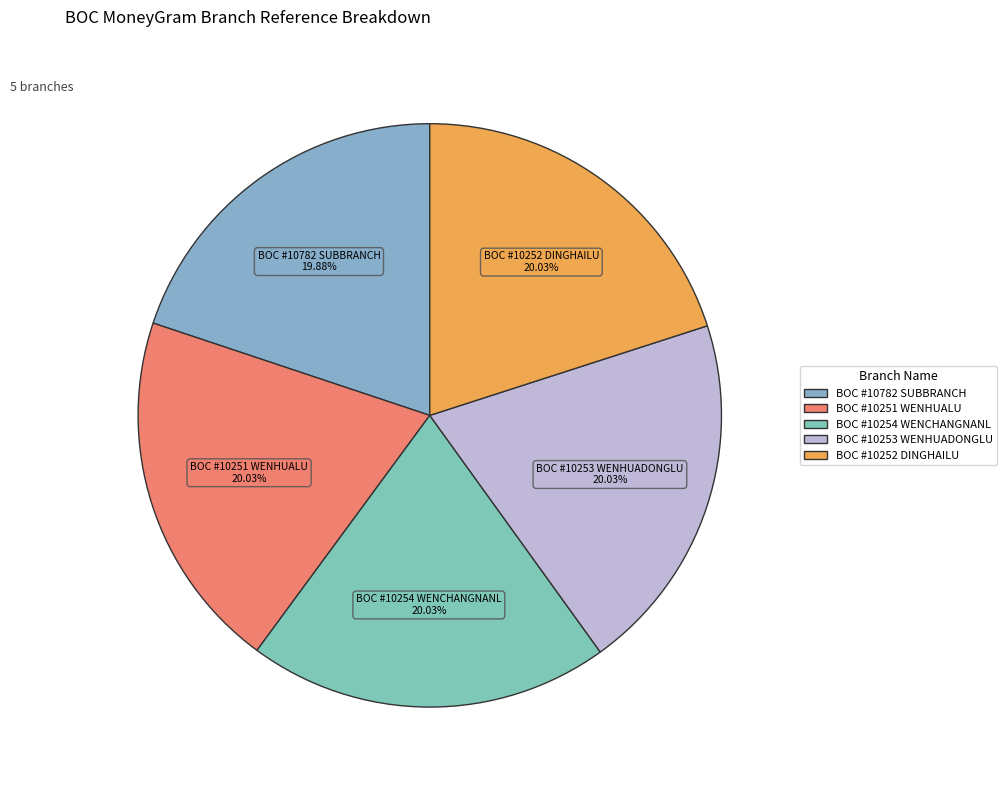

Is BOC #10782 SUBBRANCH the majority of the pie?

No